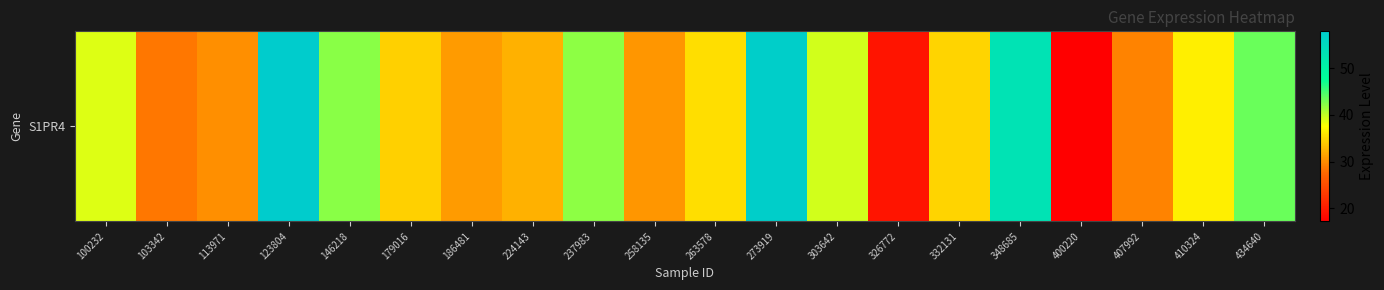

What is the minimum value shown in the chart?

17.2